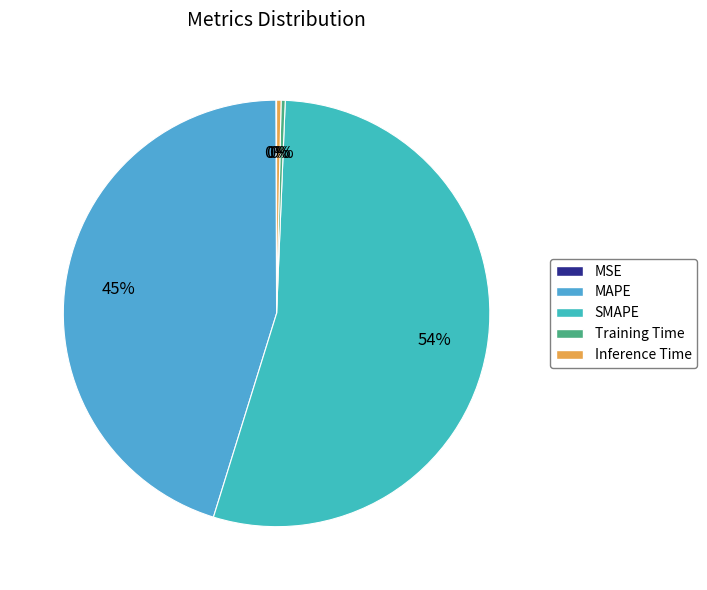

True or false: Training Time accounts for 0% of the total.

True